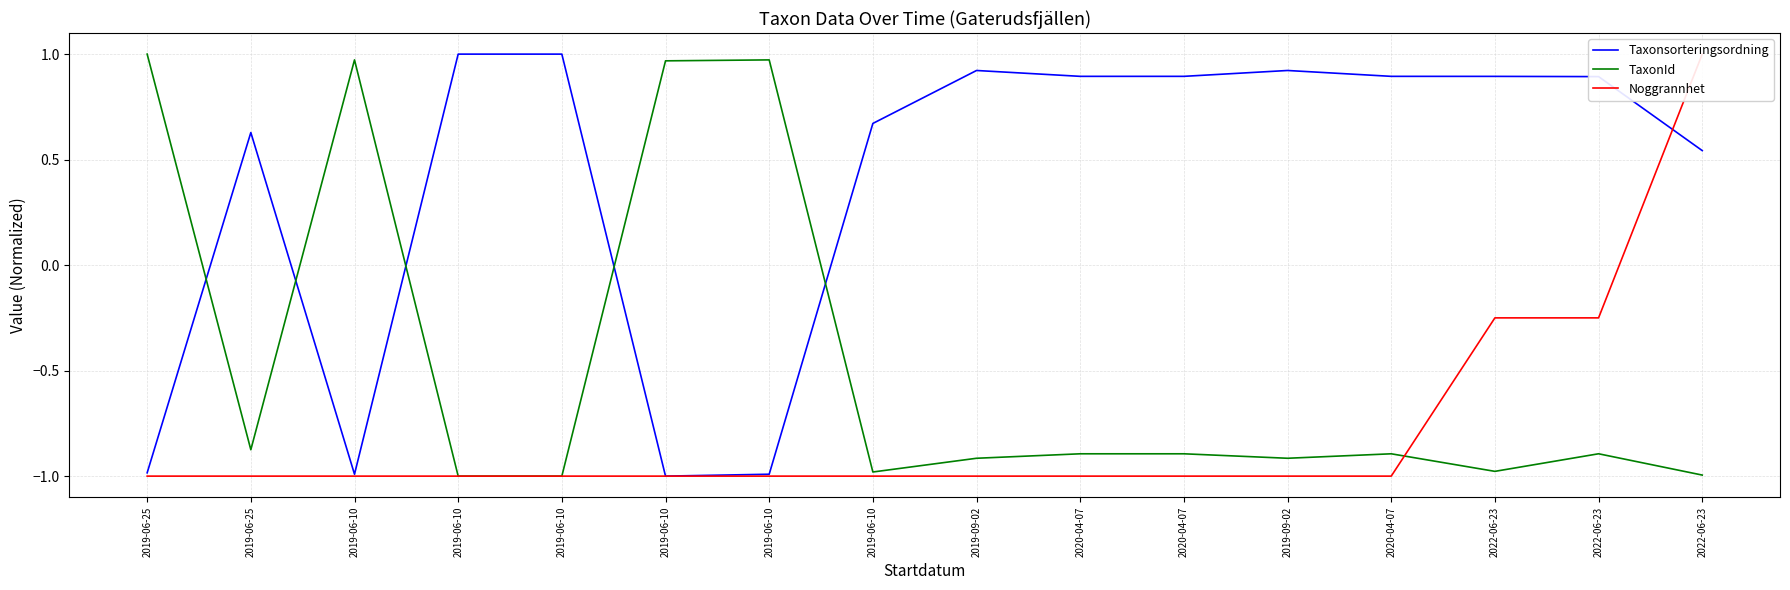

What is the total value across all series at 2019-09-02?

-1.0